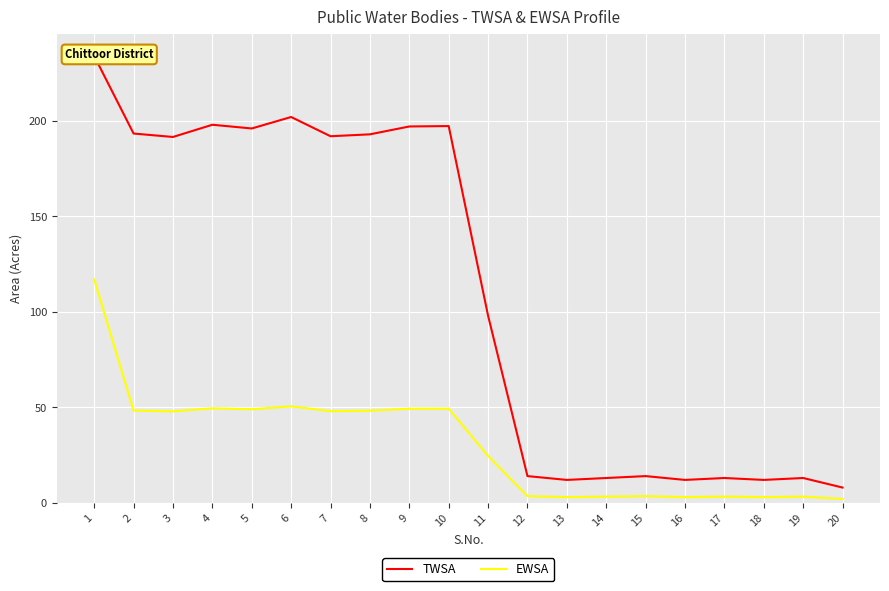

Reading left to right, extract all data points from this chart.

TWSA: 1=234.0	2=193.4	3=191.6	4=198.0	5=196.1	6=202.1	7=192.0	8=193.0	9=197.1	10=197.3	11=98.0	12=14.0	13=12.0	14=13.0	15=14.0	16=12.0	17=13.0	18=12.0	19=13.0	20=8.0
EWSA: 1=117.0	2=48.4	3=47.9	4=49.5	5=49.0	6=50.5	7=48.0	8=48.2	9=49.3	10=49.3	11=24.5	12=3.5	13=3.0	14=3.2	15=3.5	16=3.0	17=3.2	18=3.0	19=3.2	20=2.0